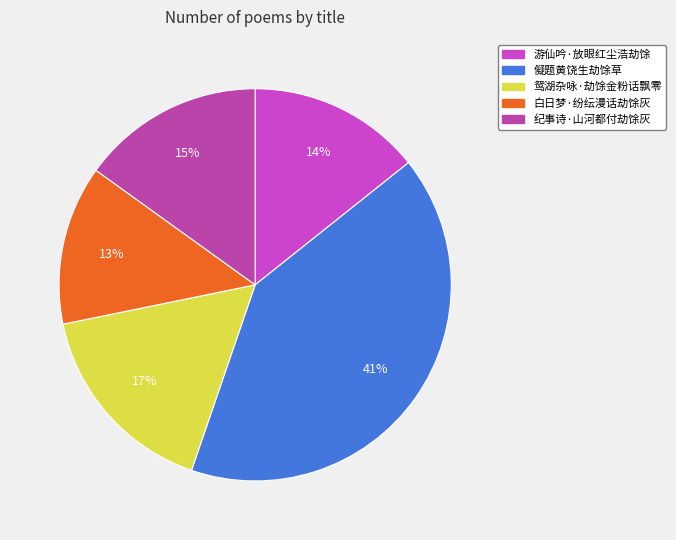

Rank the categories by value from lowest to highest.

白日梦·纷纭漫话劫馀灰, 游仙吟·放眼红尘浩劫馀, 纪事诗·山河都付劫馀灰, 鸳湖杂咏·劫馀金粉话飘零, 儗题黄饶生劫馀草